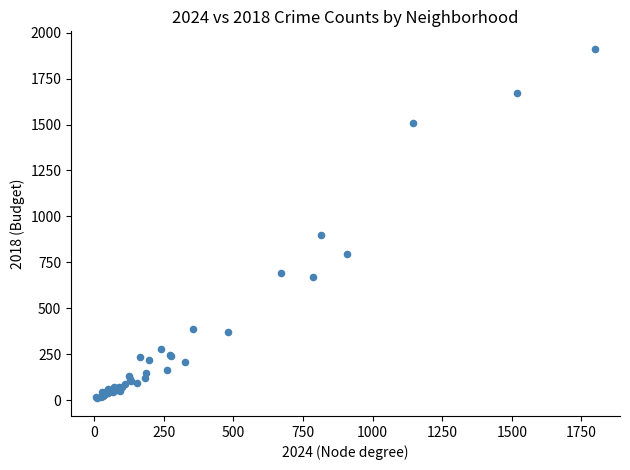

What Y value in the scatter plot is closest to 960?

898